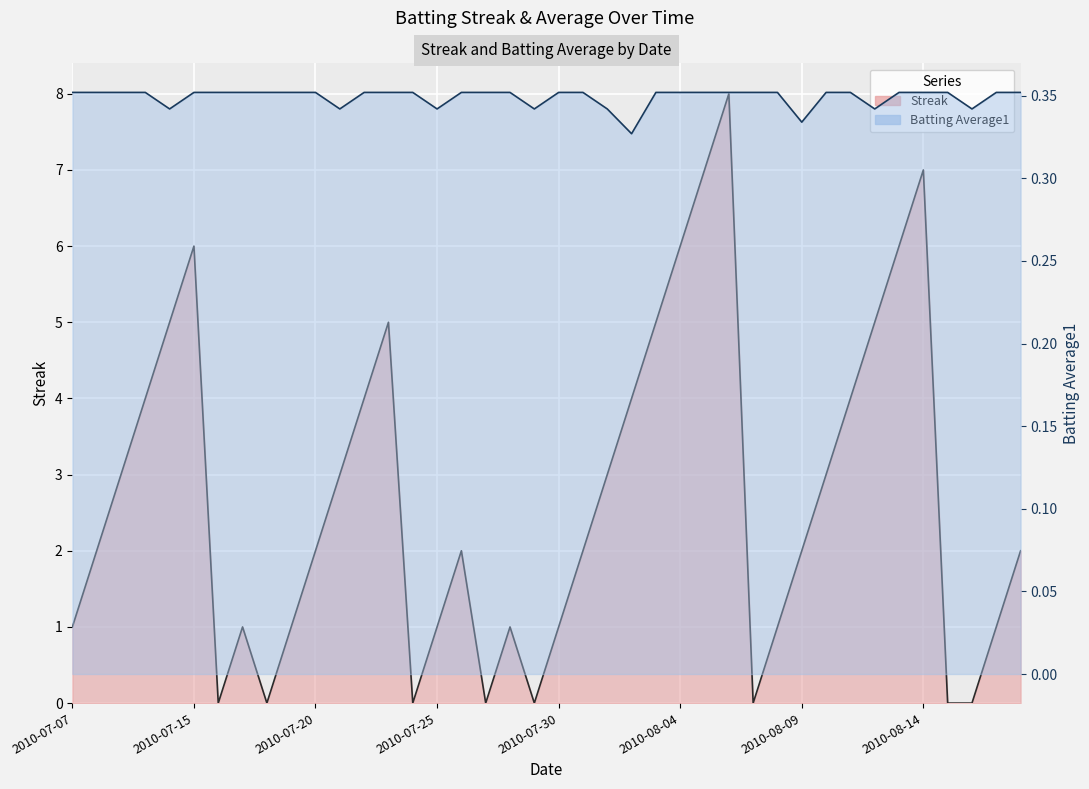

What is the value of the Streak point at the 27th from the left?

7.0